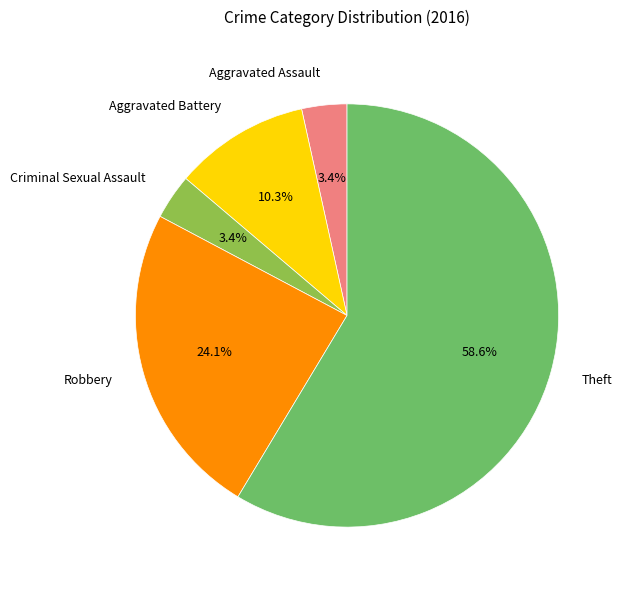

Does any single category account for the majority?

Yes